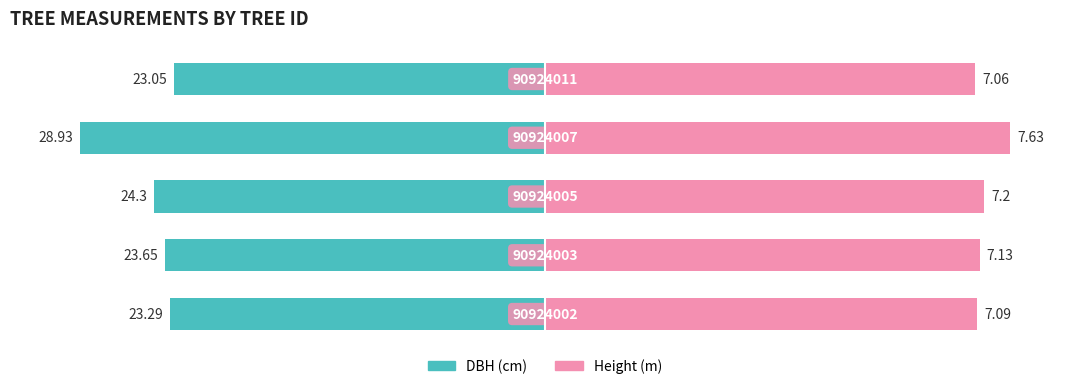

Which series has the largest range (max minus min)?

DBH (cm)